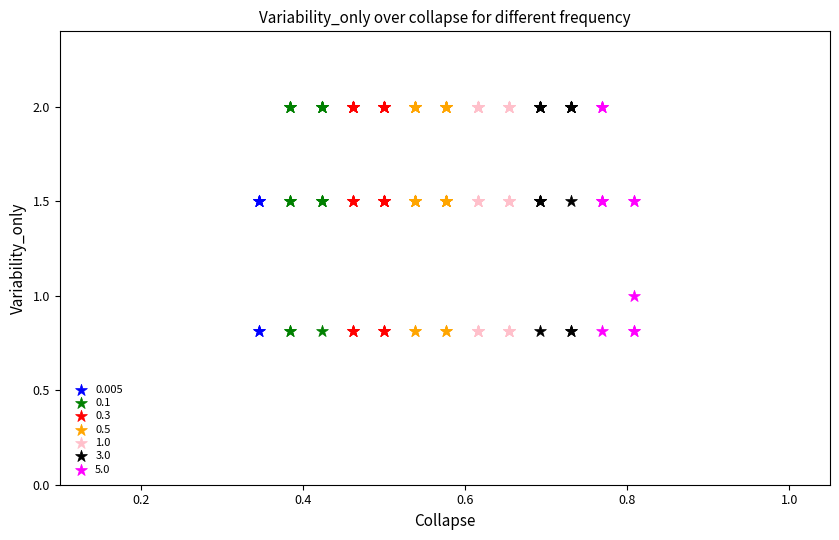

What are all the series names shown in the legend?

0.005, 0.1, 0.3, 0.5, 1.0, 3.0, 5.0